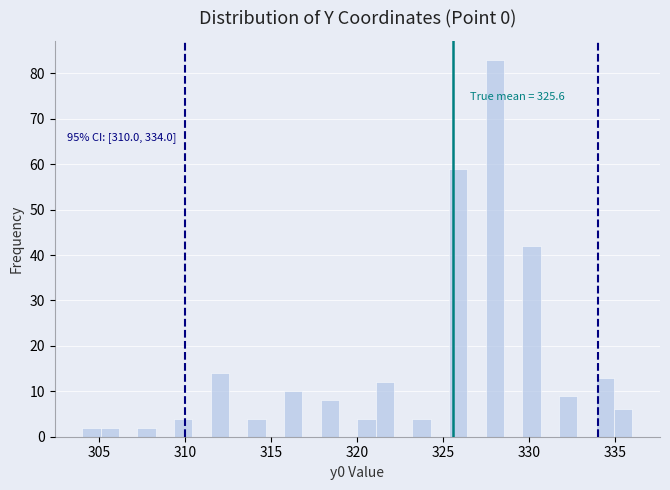

Around what value on the x-axis is the tallest bar? Give the approximate position of its centre, as read against the axis.

328.0